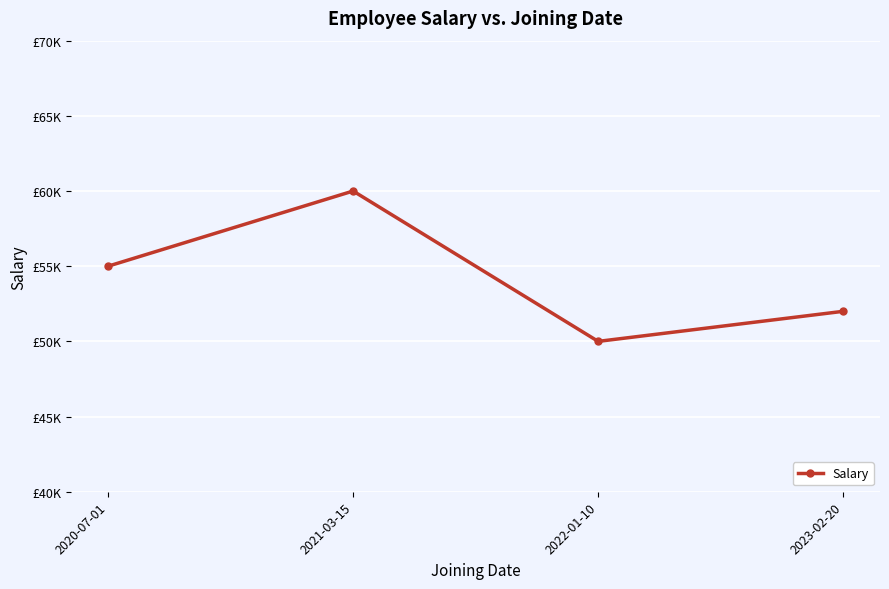

The value at 2022-01-10 is 50000. True or false?

True